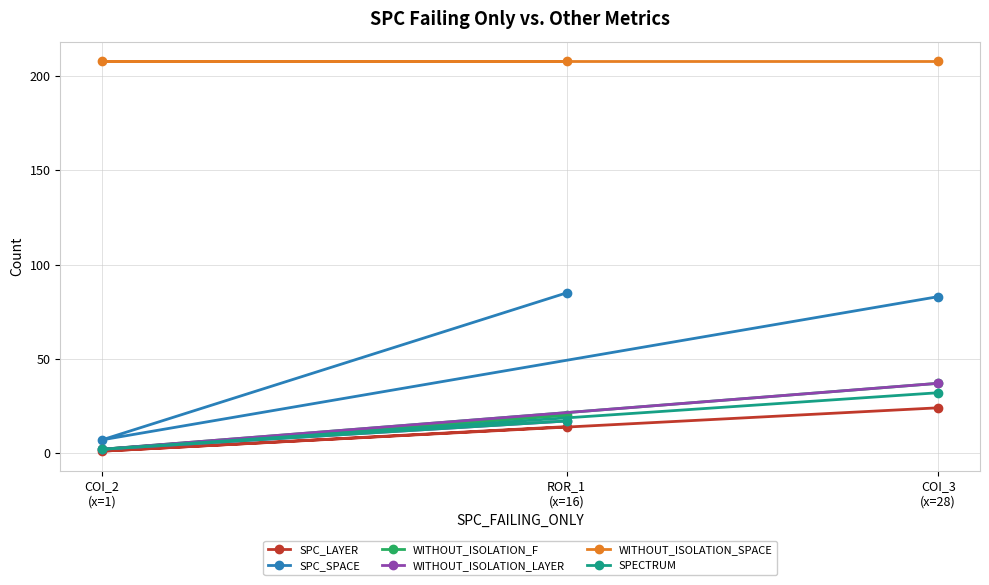

At how many categories does at least one series exceed 149?

3